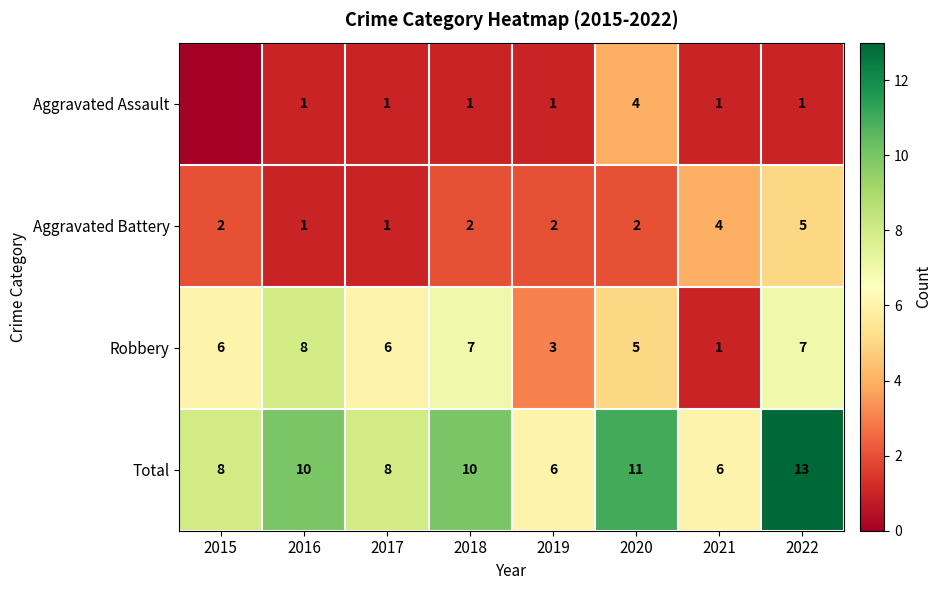

What is the average value of the Total series?

9